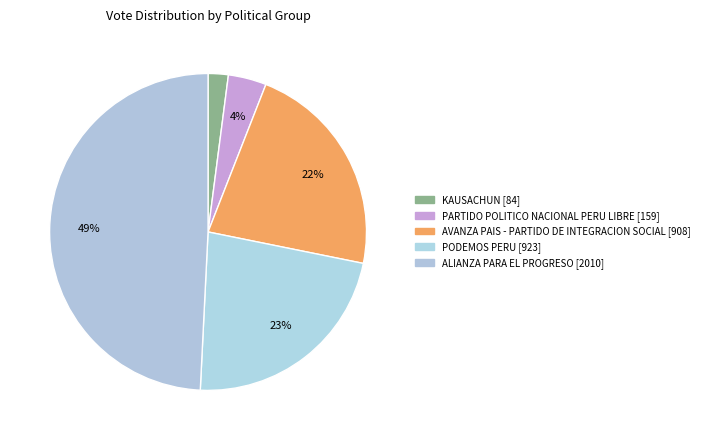

Count the number of slices in the pie.

5